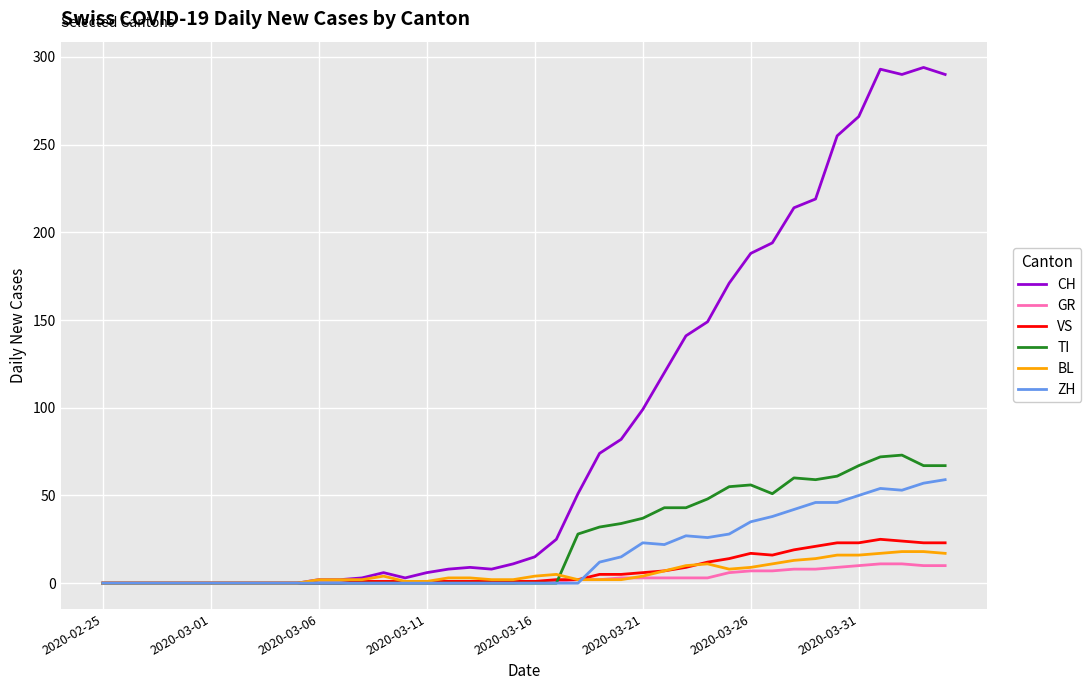

Which series has the widest spread of values?

CH